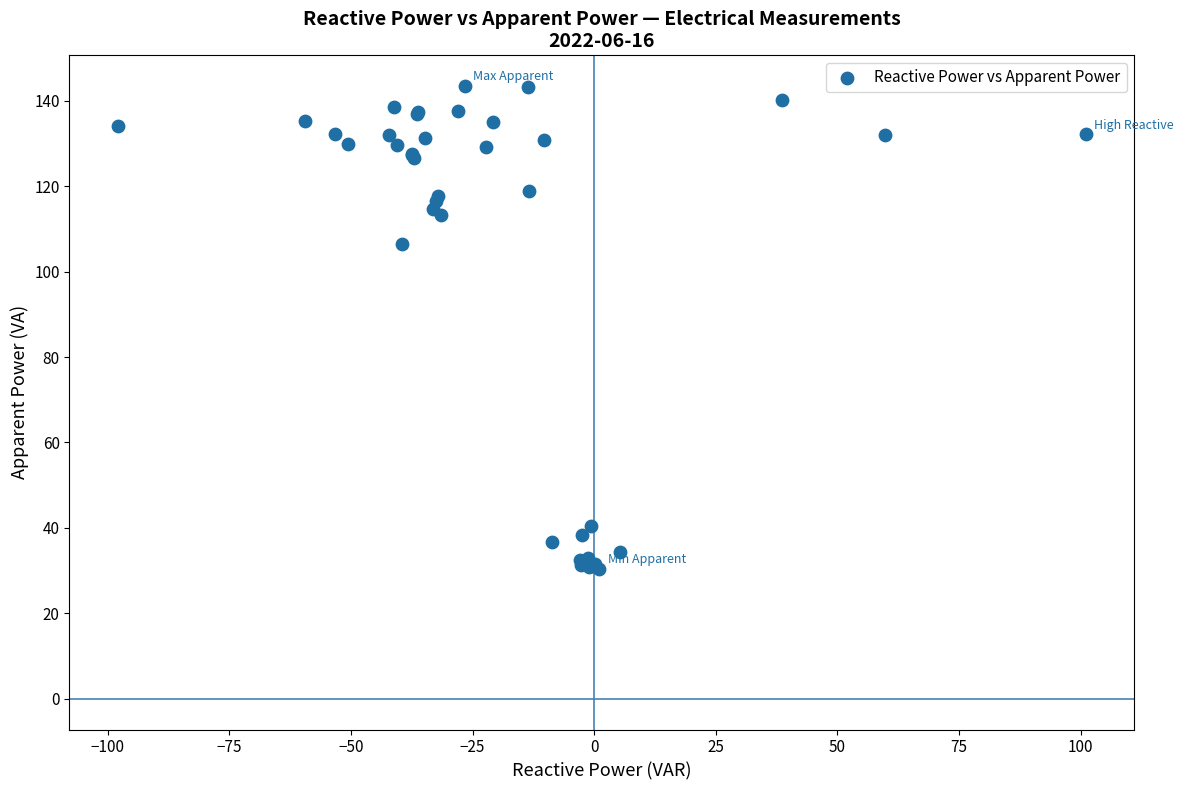

What Y value in the scatter plot is closest to 86?

106.5